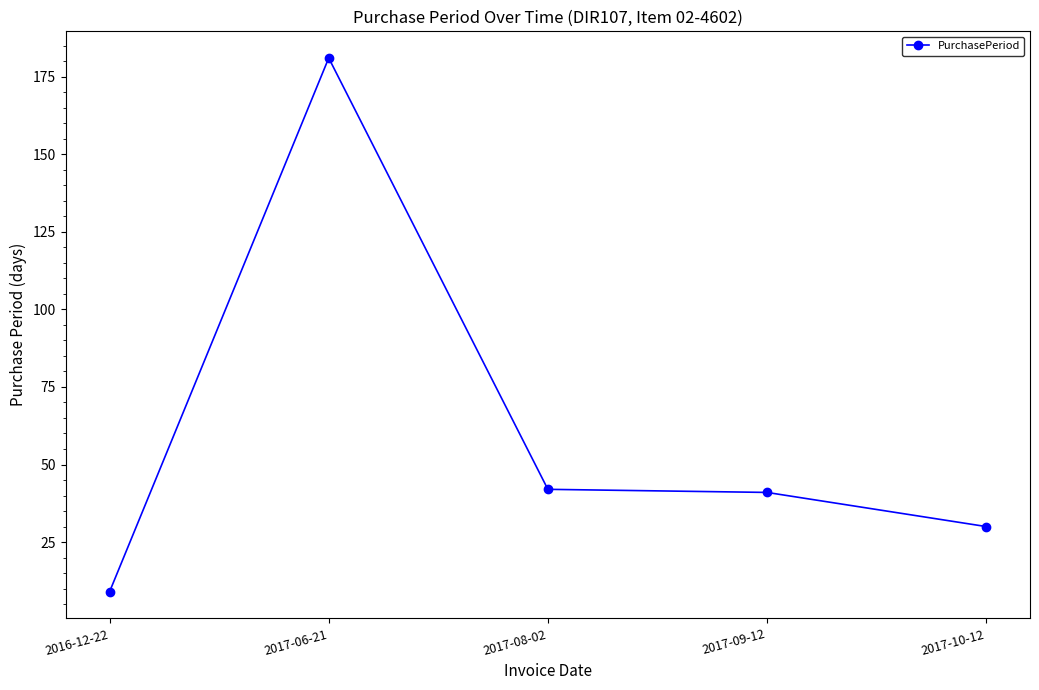

What position from the right is 2017-06-21?

4